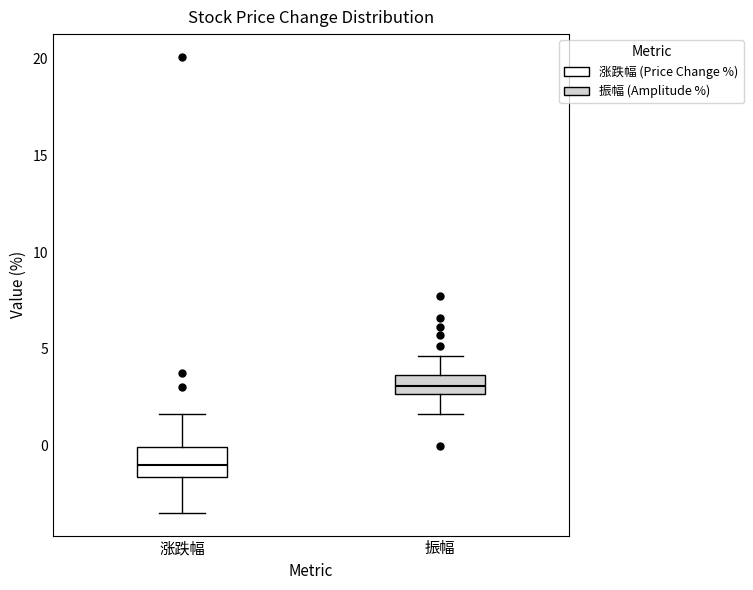

Reading left to right, transcribe this box plot: for each box, give where its median line is, the range the box spans, and where its two whiskers end, as read against the y-axis. The values are not printed on the chart, so give them approximately, as read against the axis.

涨跌幅: median -1.0, box -1.5 to 0.0, whiskers -3.5 to 1.5
振幅: median 3.0, box 2.5 to 3.5, whiskers 1.5 to 4.5